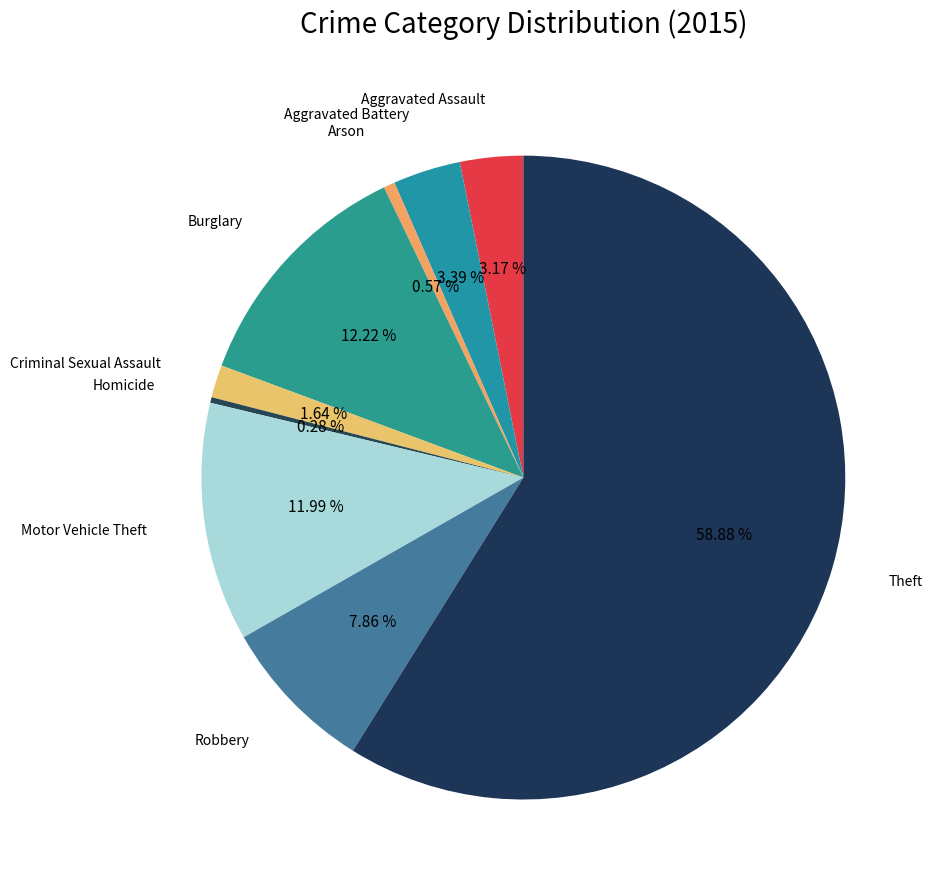

To the nearest percent, what is the difference between the Robbery and Burglary slice percentages?

4%